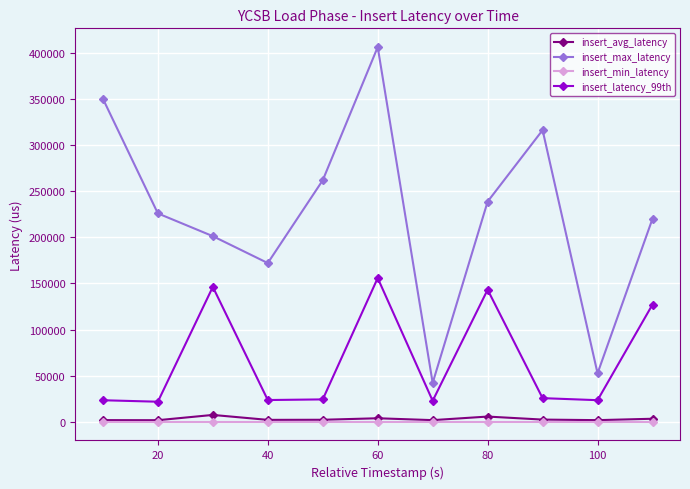

In insert_latency_99th, how many points are higher than both neighbors (excluding endpoints)?

3